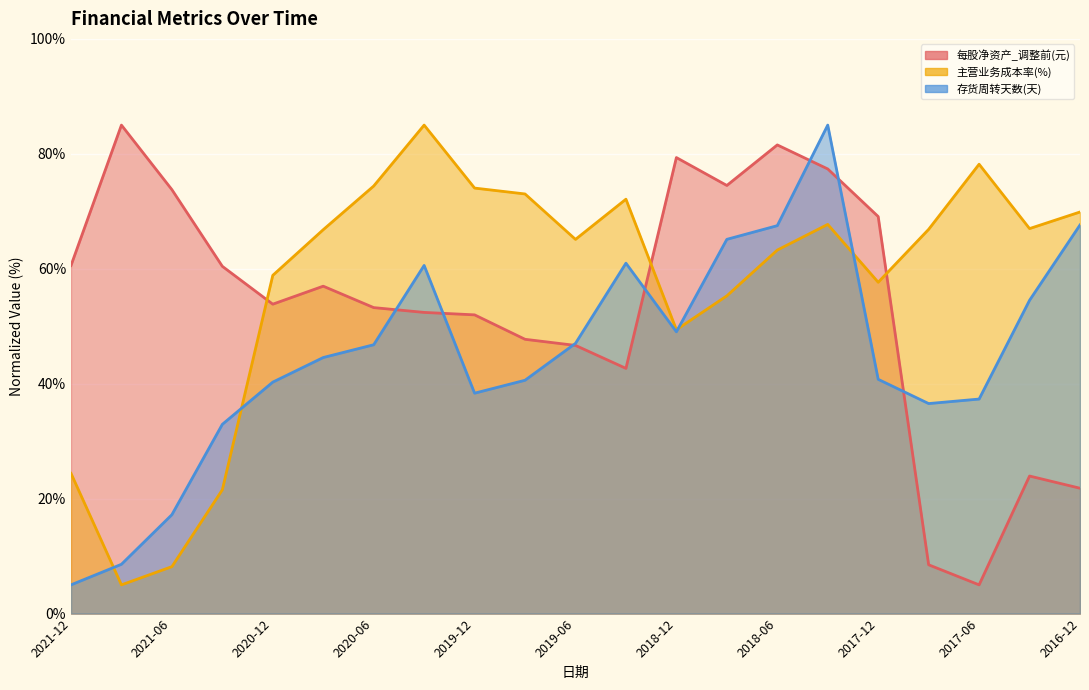

Between 2021-03 and 2017-12, which series saw the biggest shift?

主营业务成本率(%)